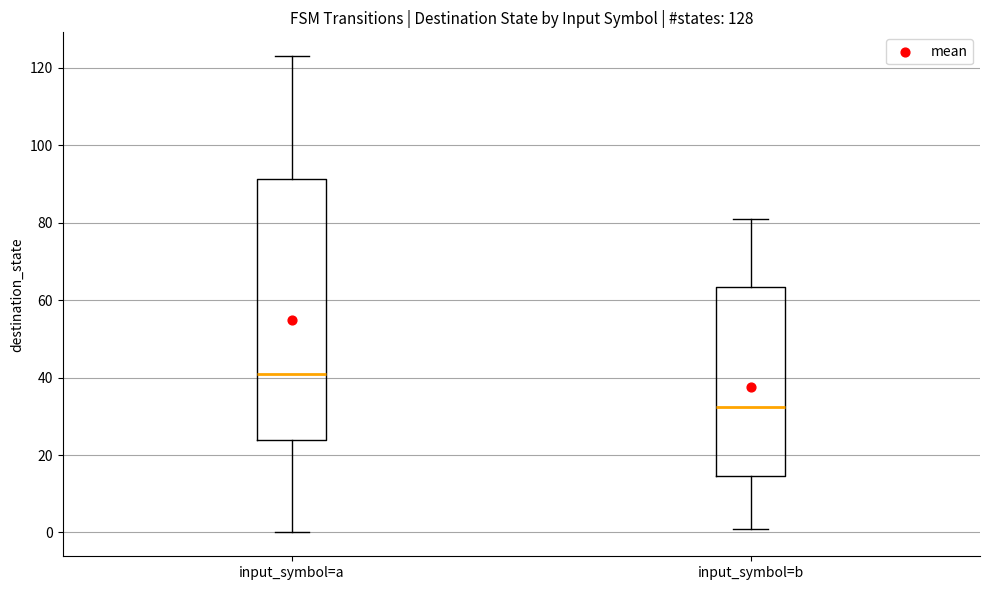

Comparing the boxes themselves (not the whiskers), which one is the tallest?

input_symbol=a